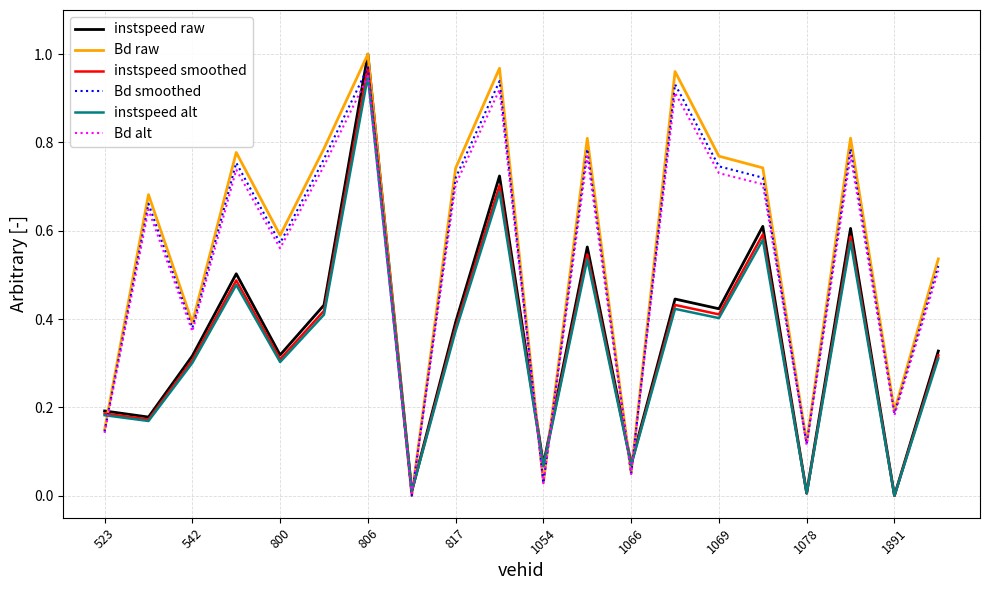

At how many categories does at least one series exceed 0?

20